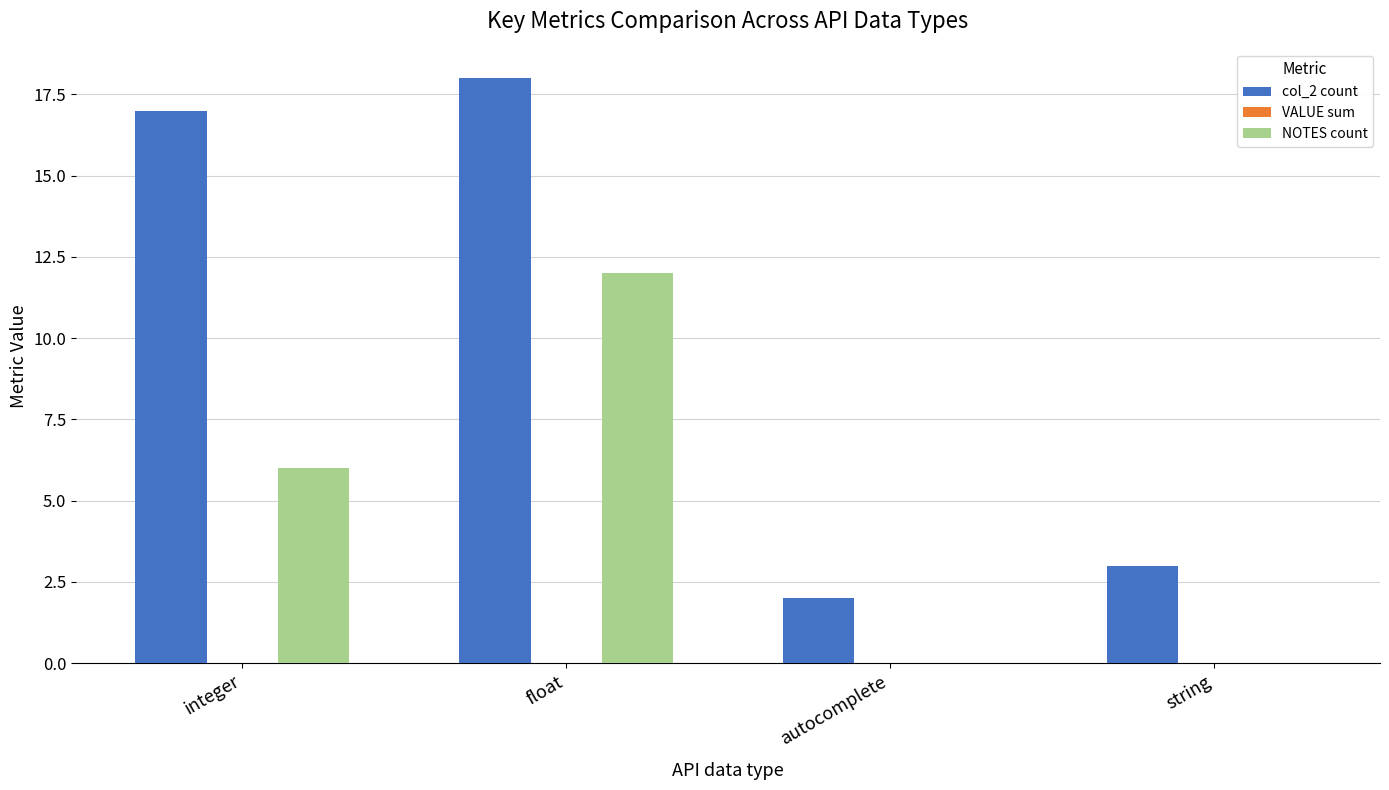

Between float and string, which series saw the biggest shift?

col_2 count